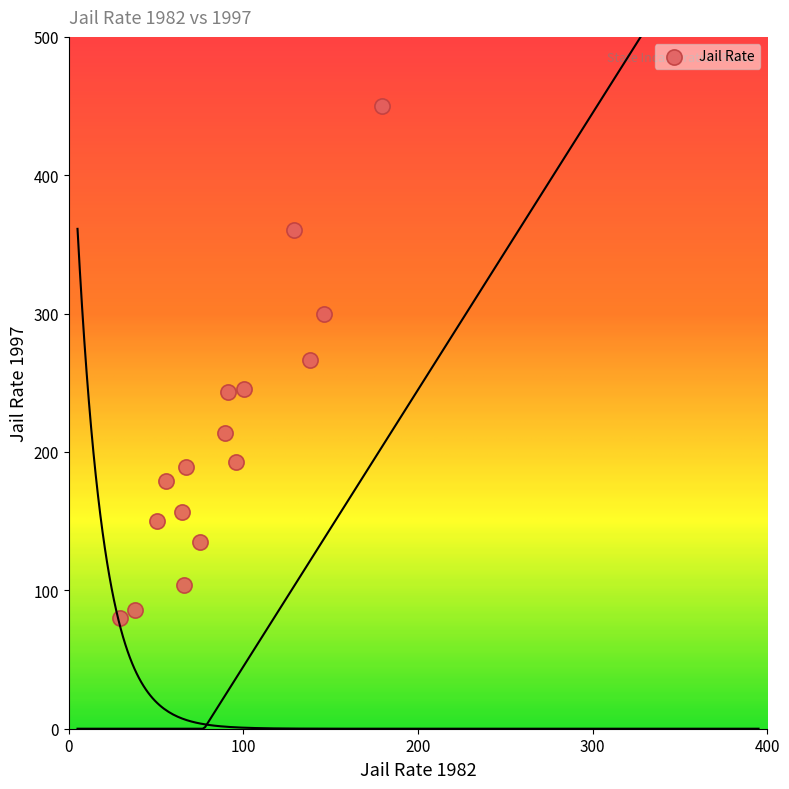

What is the range of X values (max minus min)?

150.3